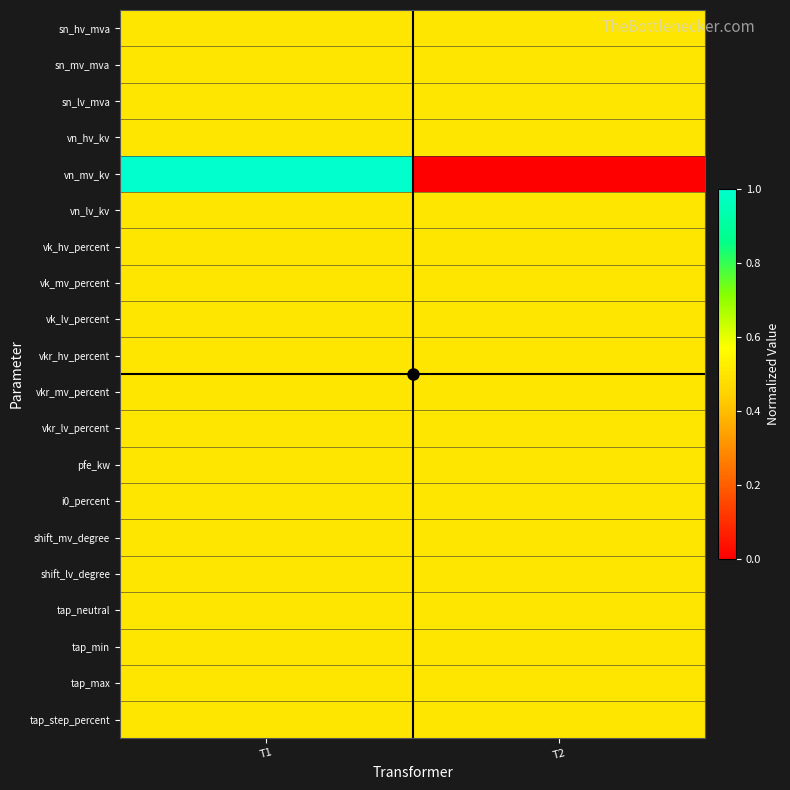

At which category is the sum across all series the highest?

T1